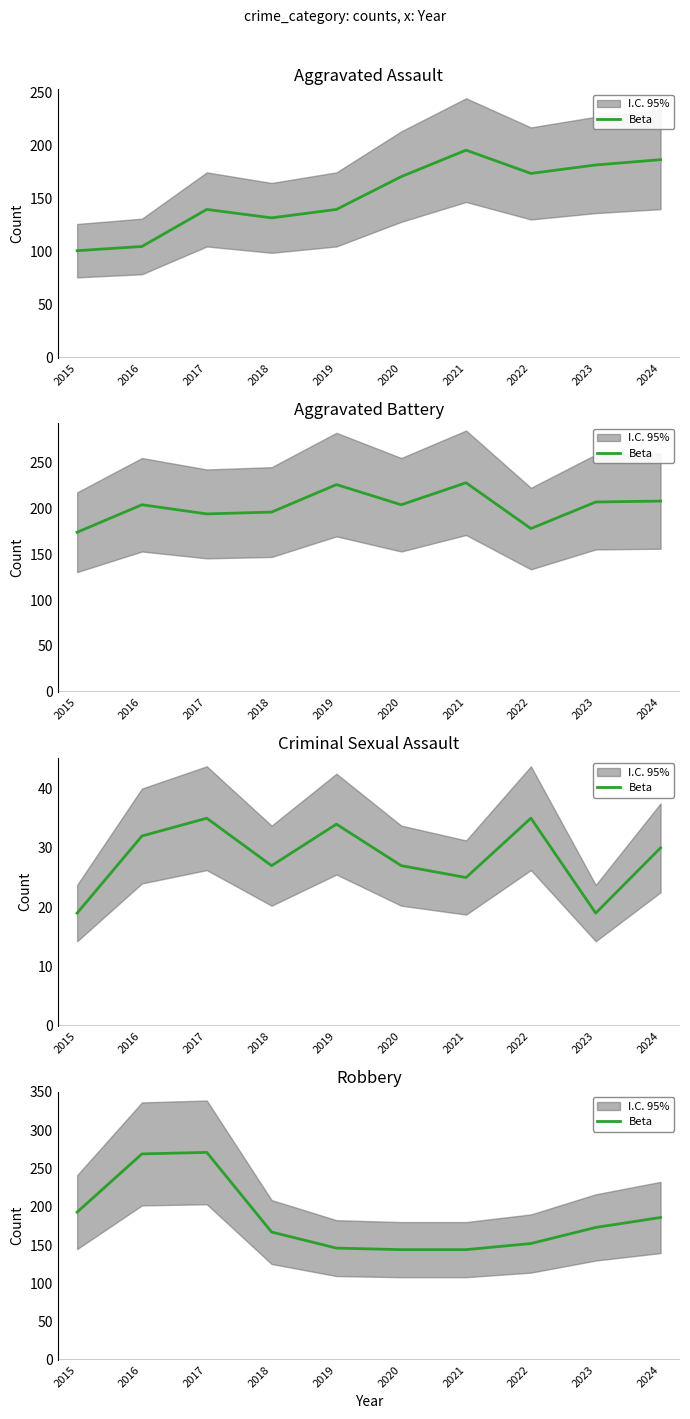

Where is the first local maximum?

2017